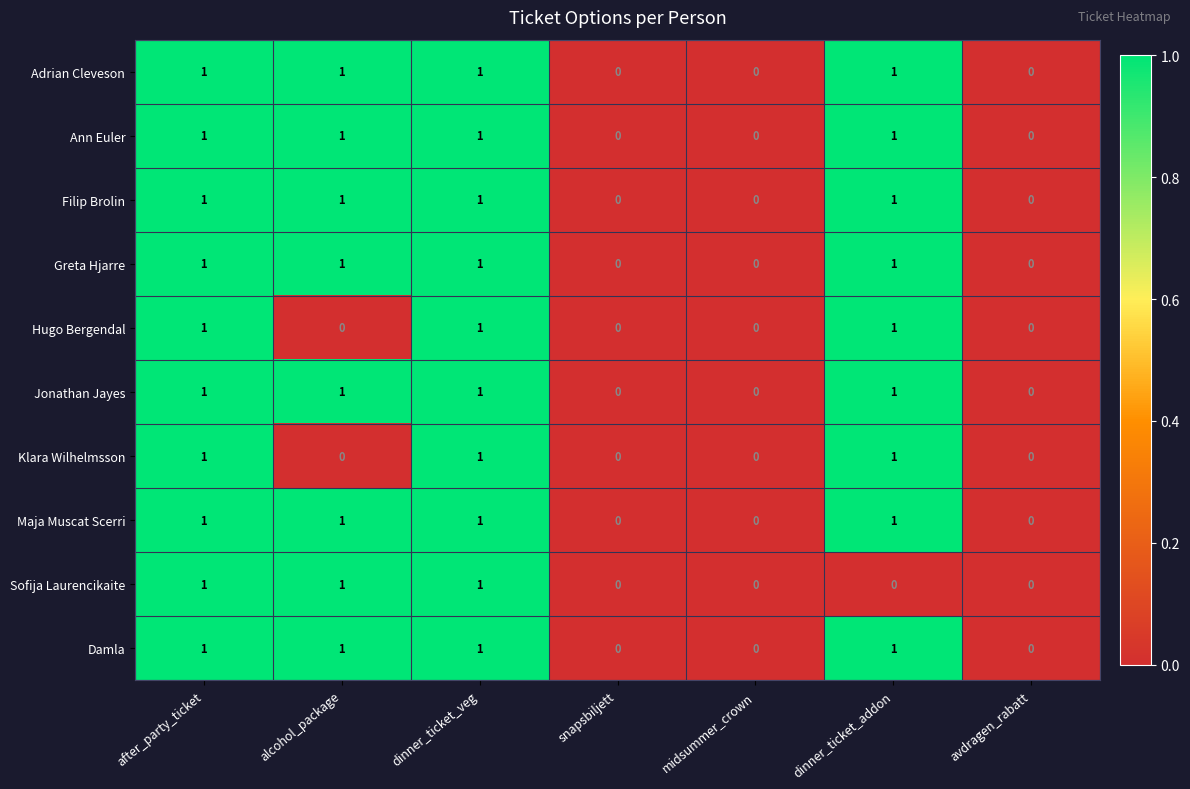

True or false: Filip Brolin has a value of 1 at dinner_ticket_veg.

True